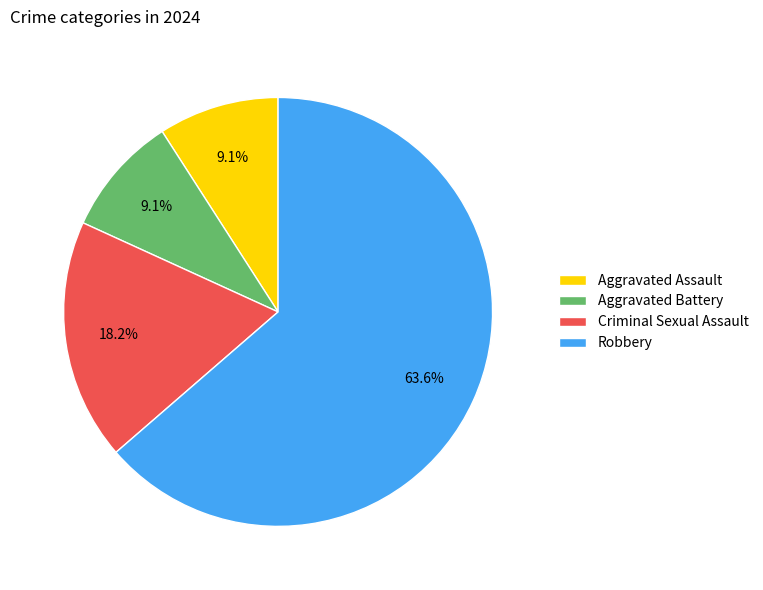

Count the number of slices in the pie.

4